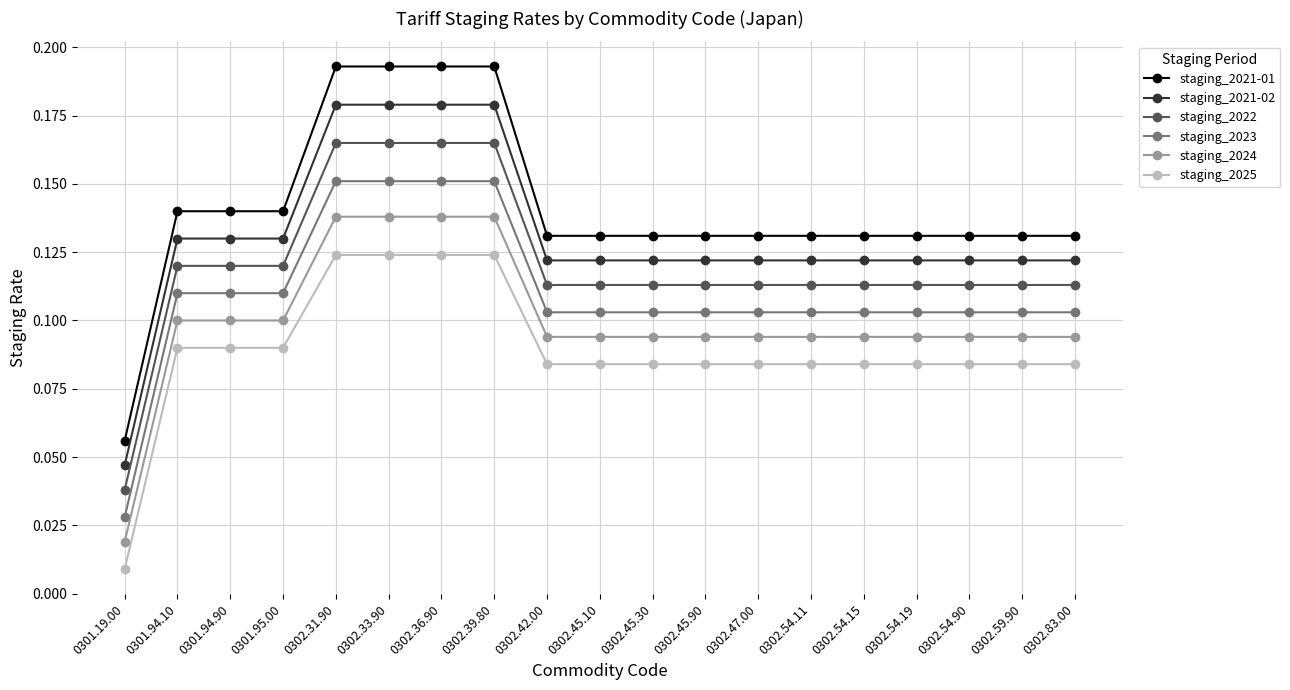

What is the sum of all staging_2023 values?

2.1